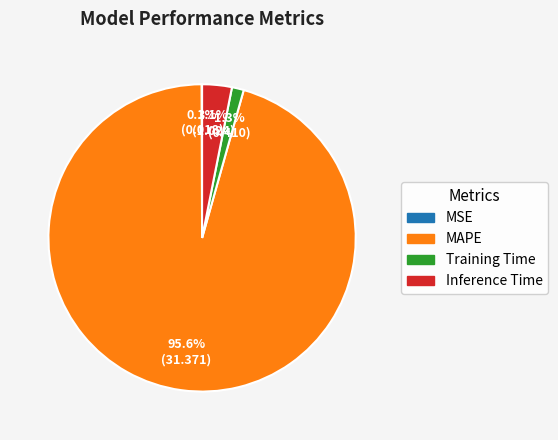

Which has a higher value, Training Time or MAPE?

MAPE